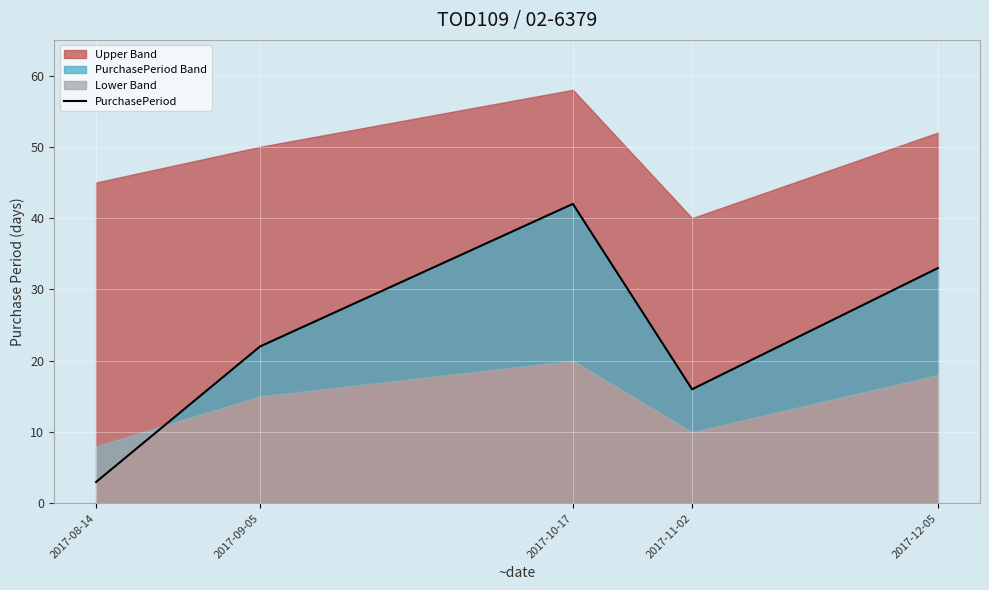

Rank the categories by value from highest to lowest.

2017-10-17, 2017-12-05, 2017-09-05, 2017-11-02, 2017-08-14